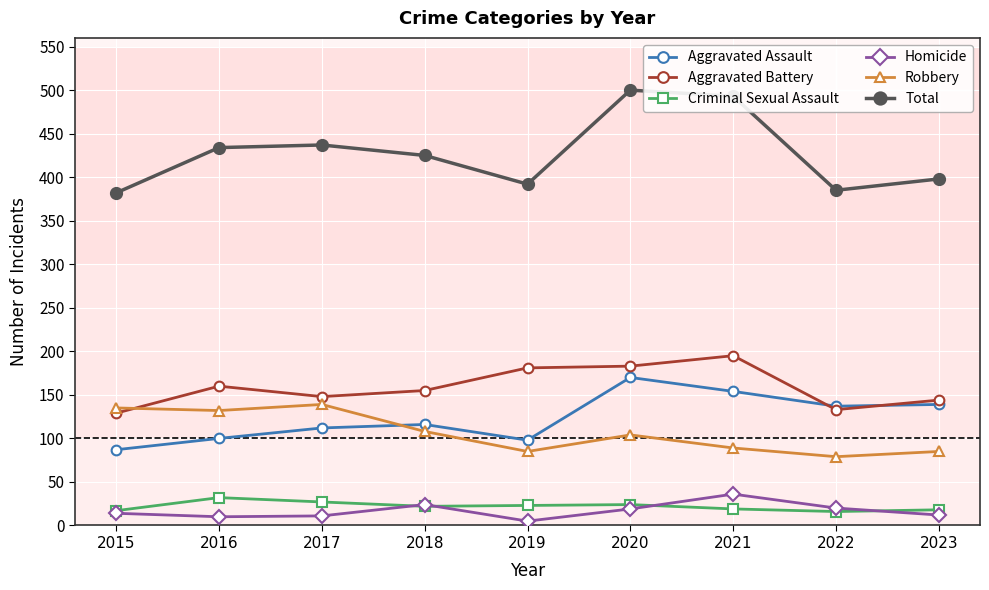

What is the sum of all Robbery values?

956